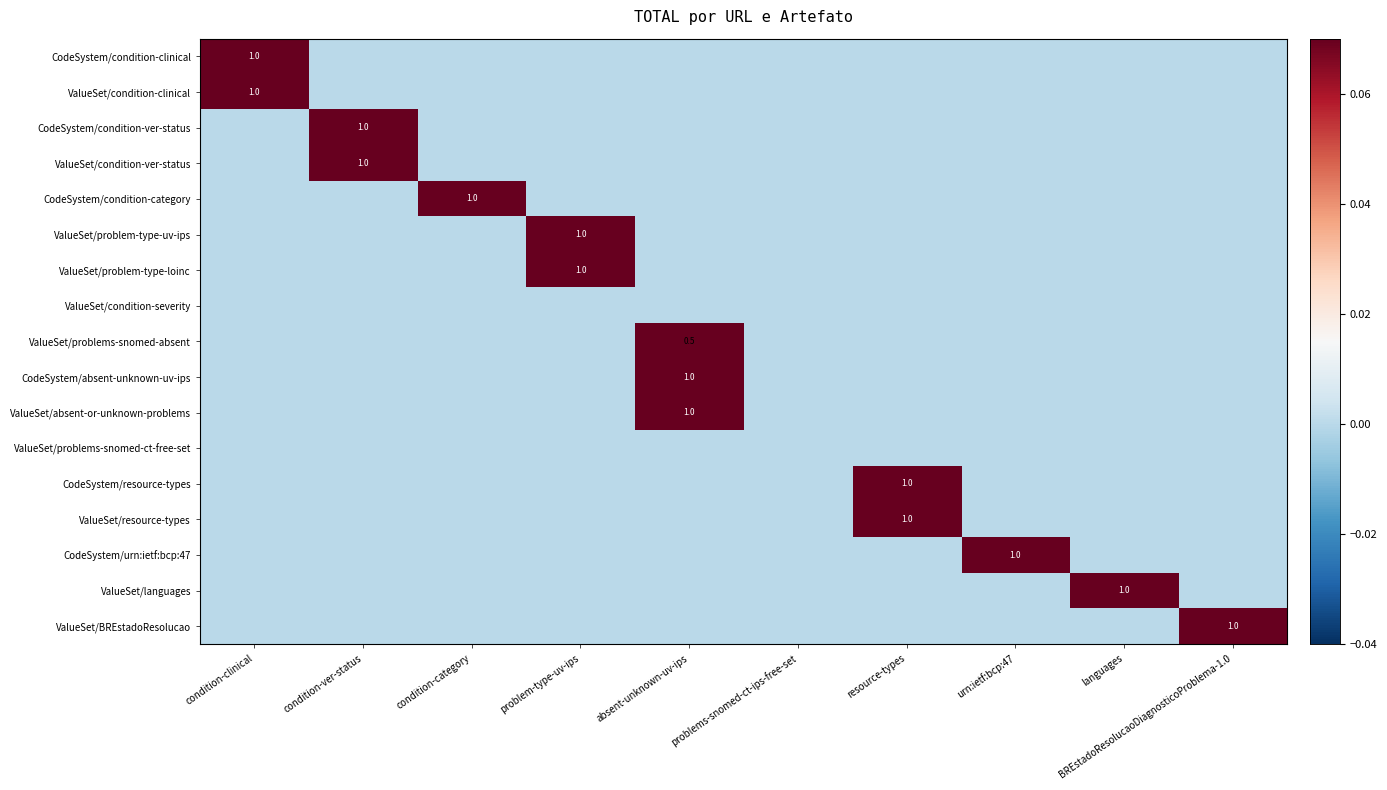

The ValueSet/condition-clinical series shows 0.3 at condition-clinical. True or false?

False